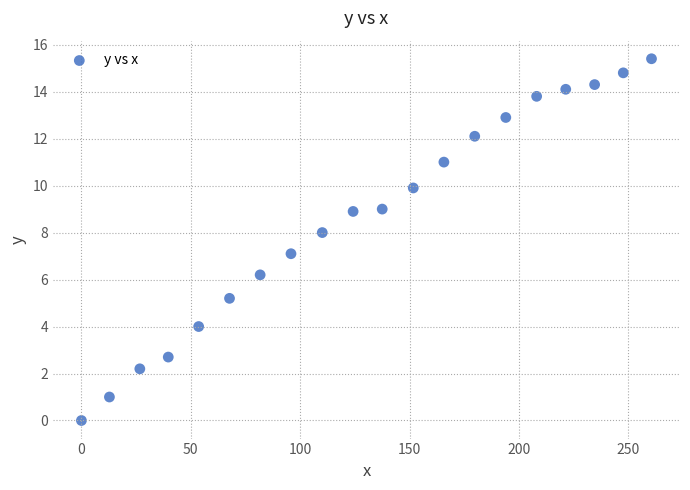

What is the range of X values (max minus min)?

260.6